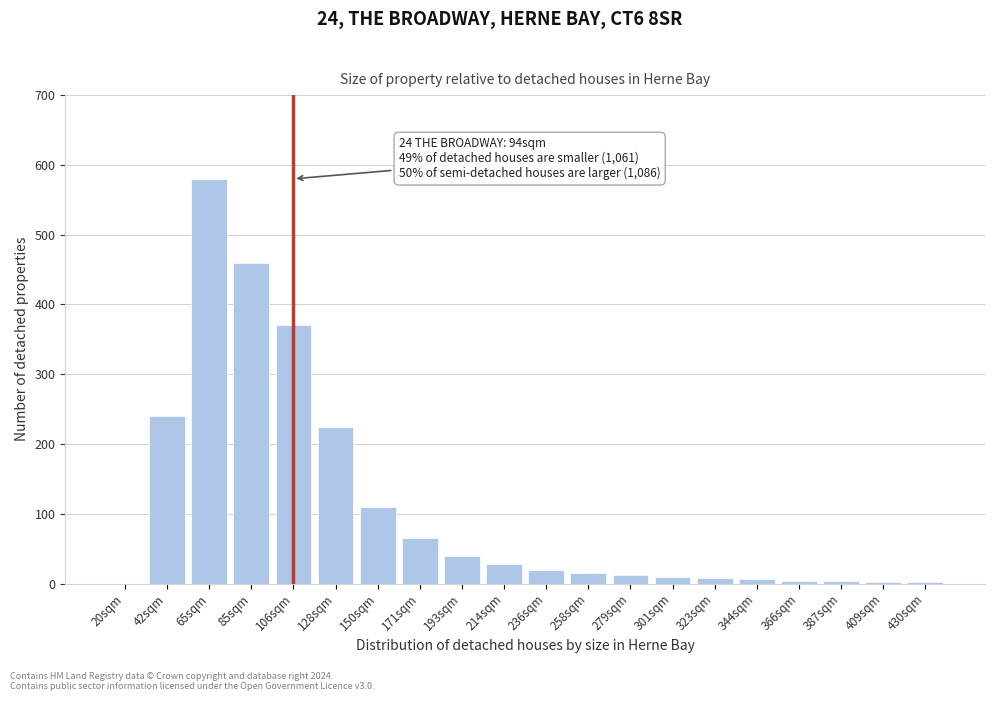

What is the change in value from 128sqm to 258sqm?

-210